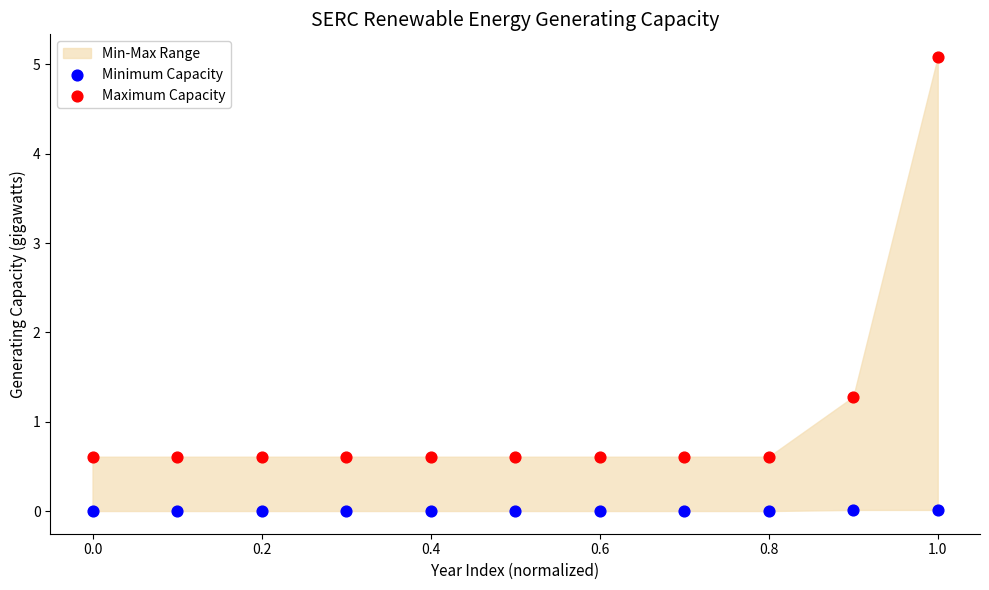

Which series reaches the minimum Y coordinate?

Minimum Capacity